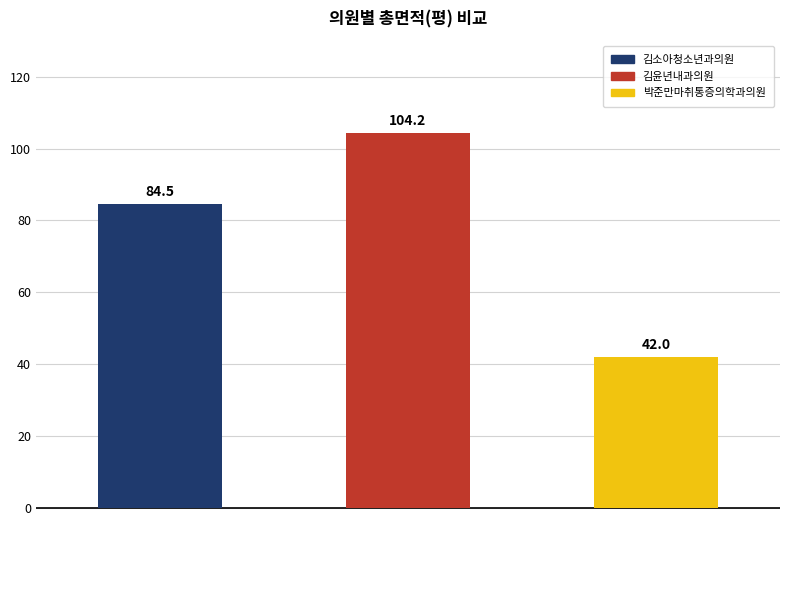

What is the value of the 1st bar from the left?

84.5